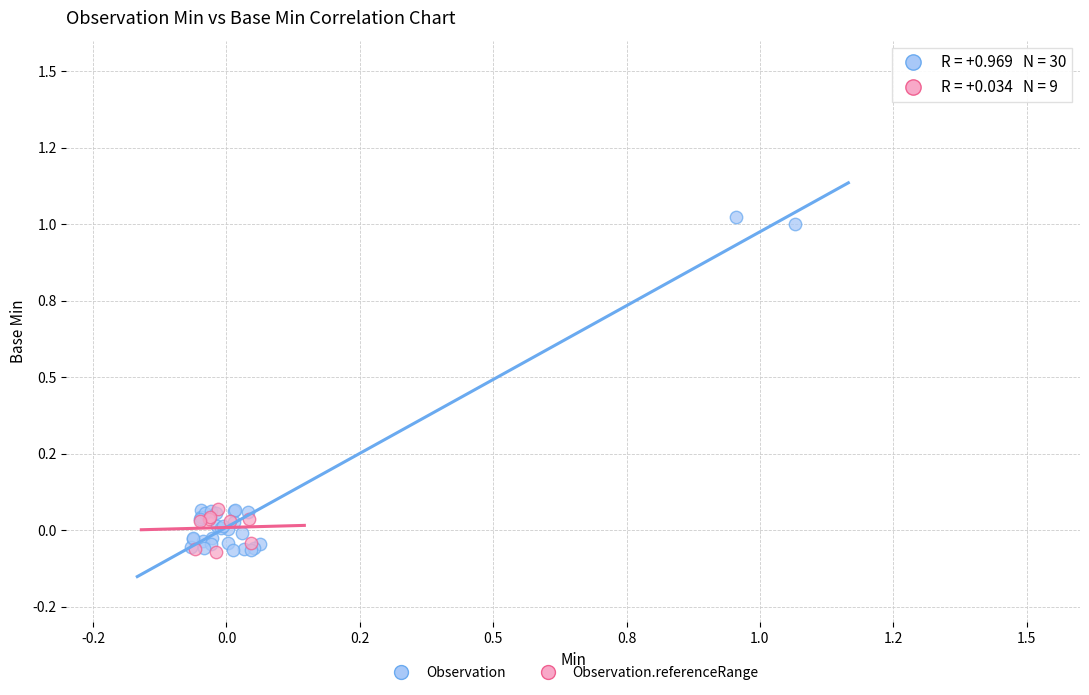

Which series has the largest Y range (max minus min)?

Observation